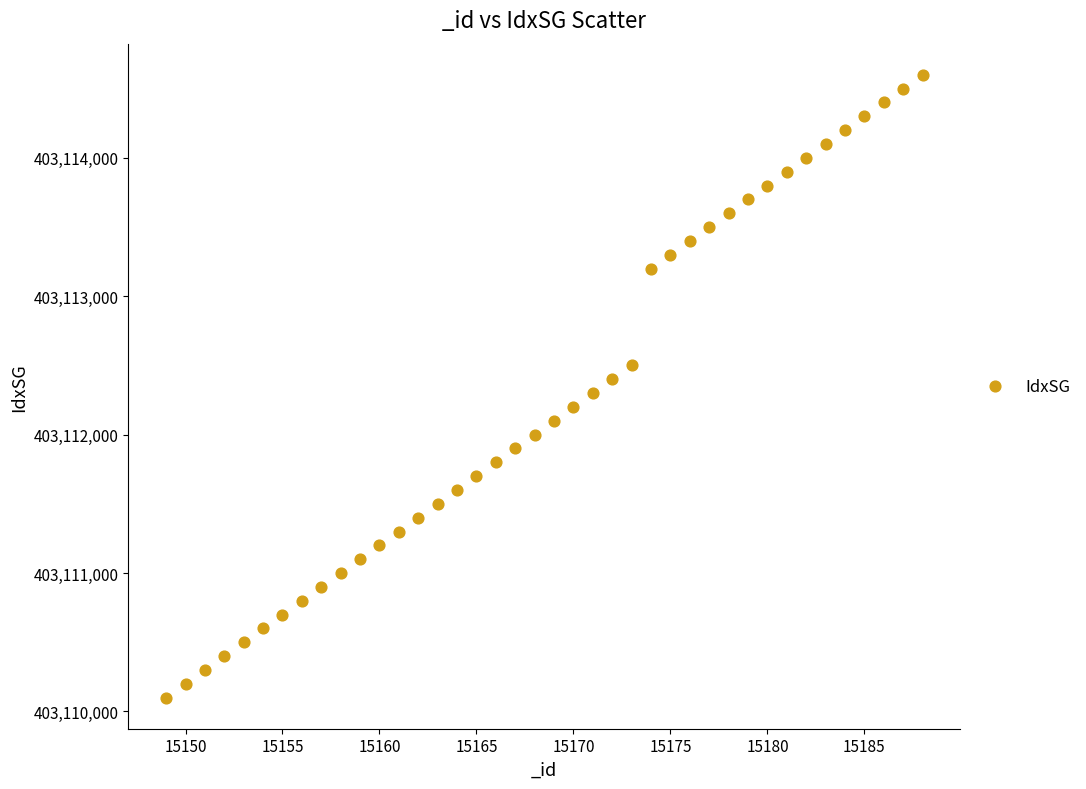

What is the range of X values (max minus min)?

39